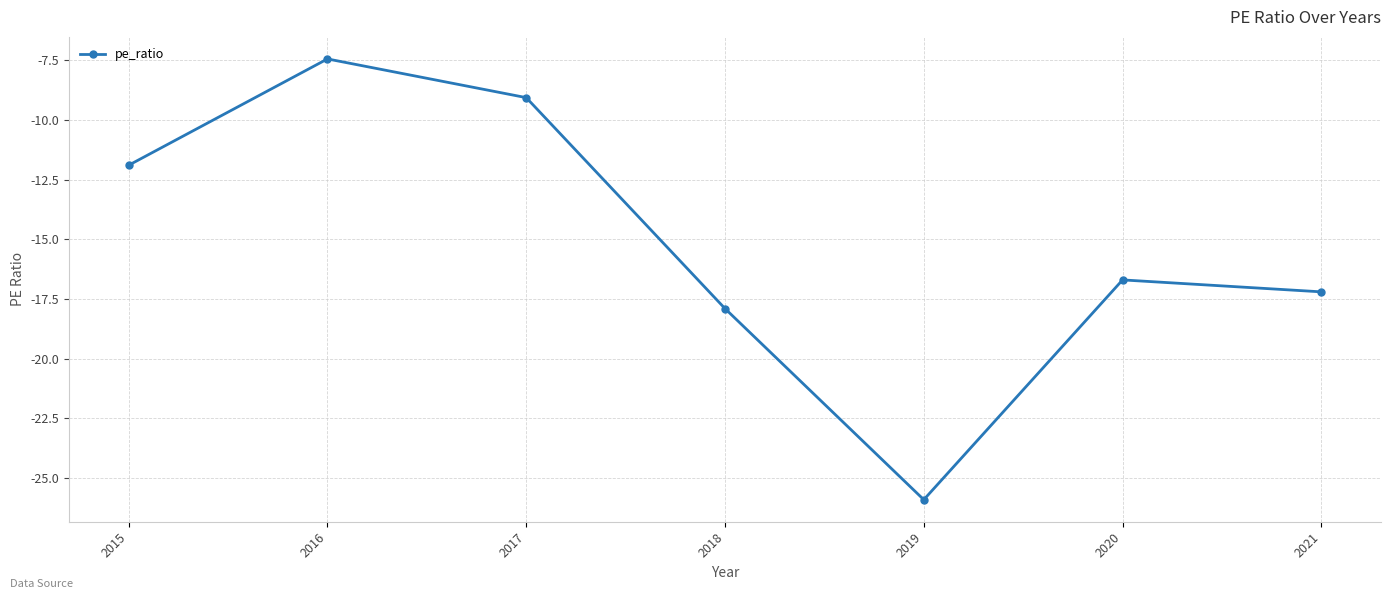

How many lines are shown in the chart?

1